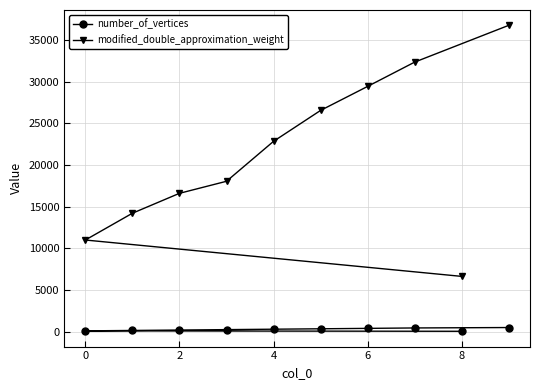

Which series has the widest spread of values?

modified_double_approximation_weight